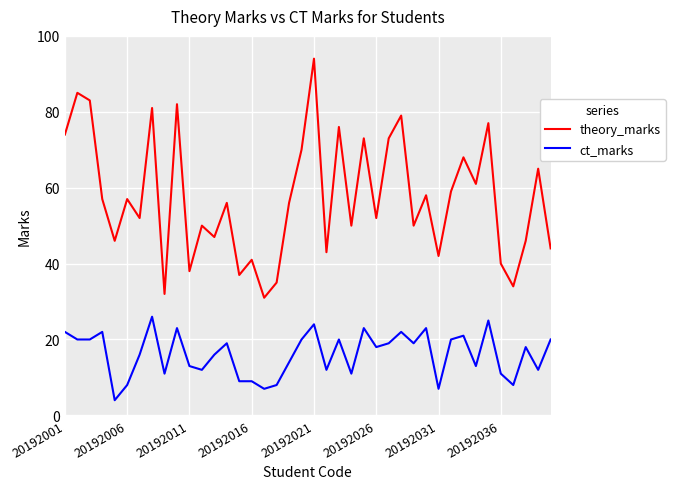

What is the greatest value displayed?

94